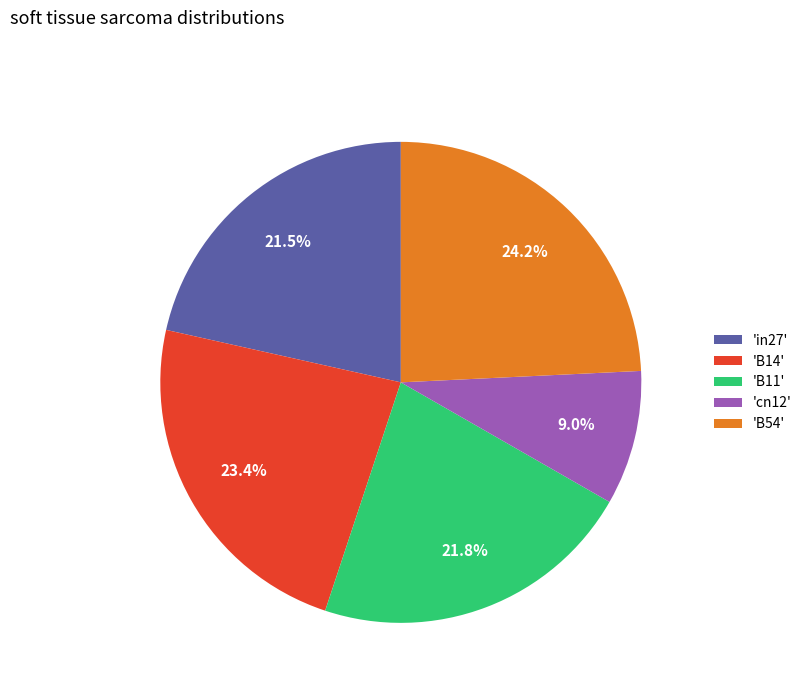

Combined, what portion of the pie is 'cn12' and 'B14'?

32.4%